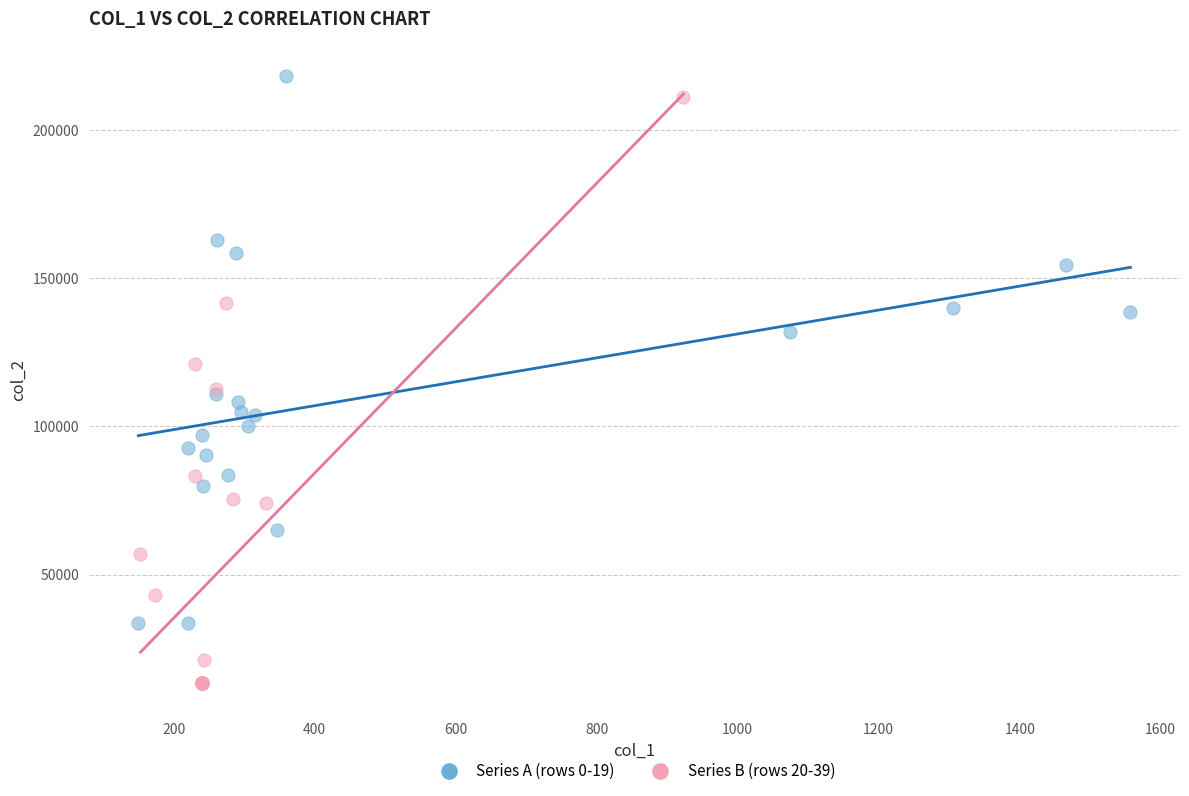

Which series contains the highest Y value?

Series A (rows 0-19)